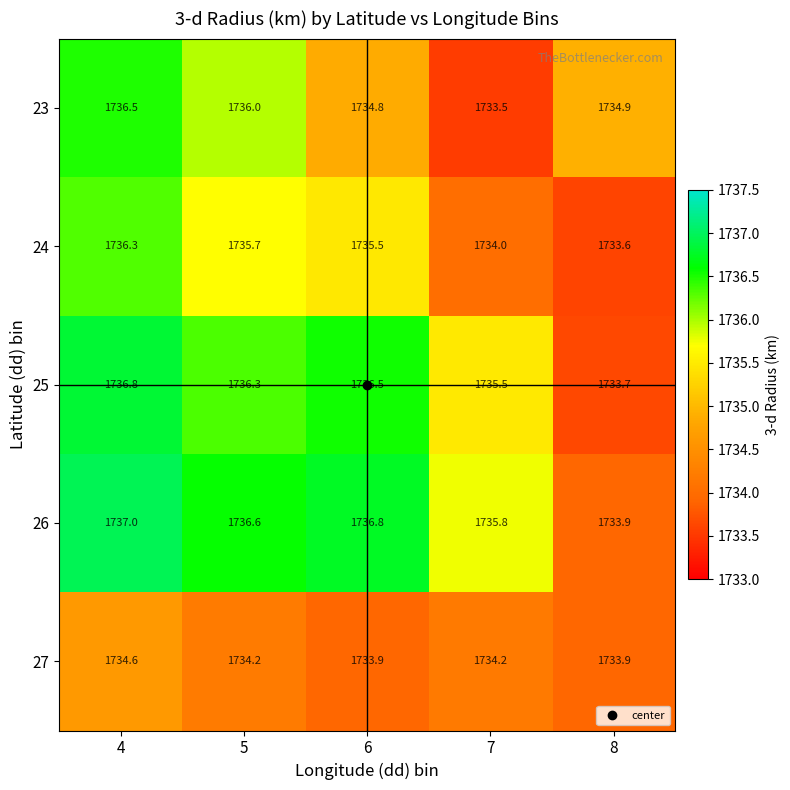

Between 4 and 5, which series saw the biggest shift?

24